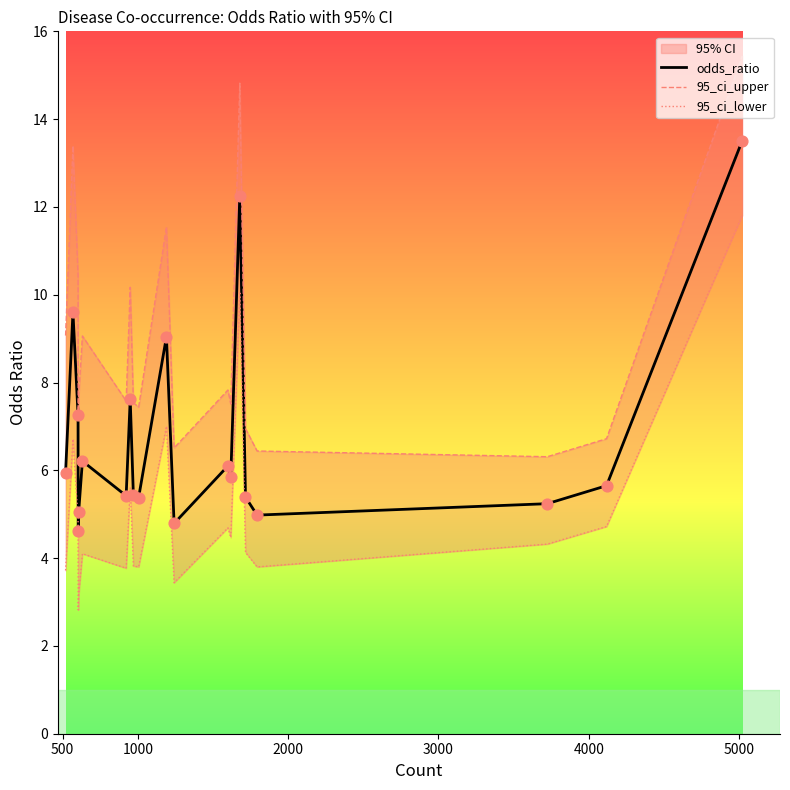

At how many categories does at least one series exceed 14?

2